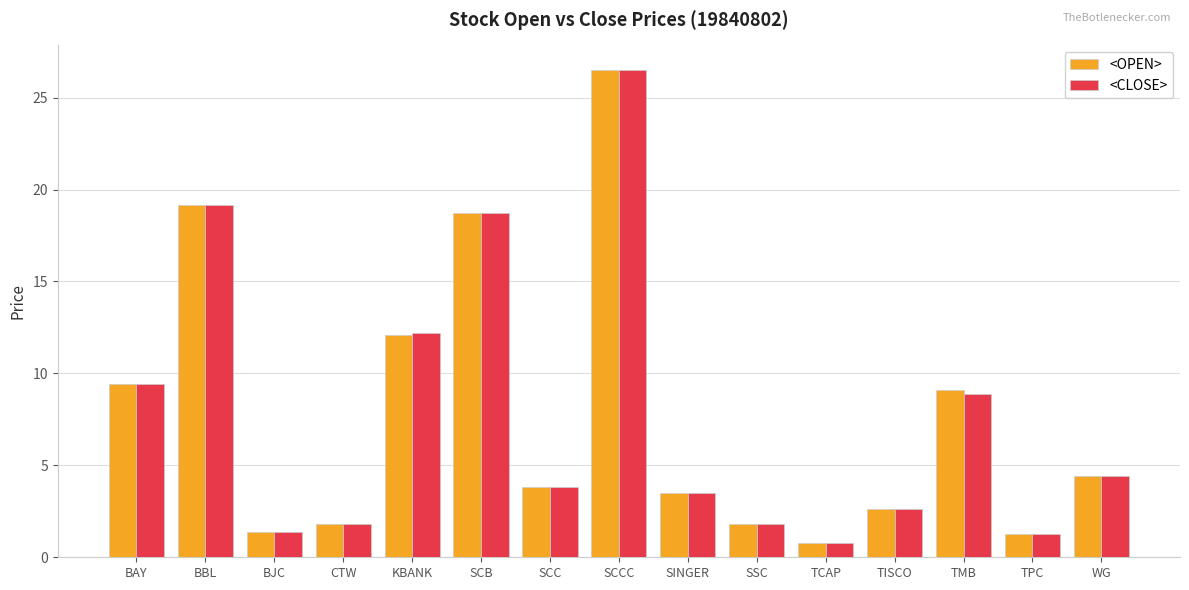

What are all the series names shown in the legend?

<OPEN>, <CLOSE>